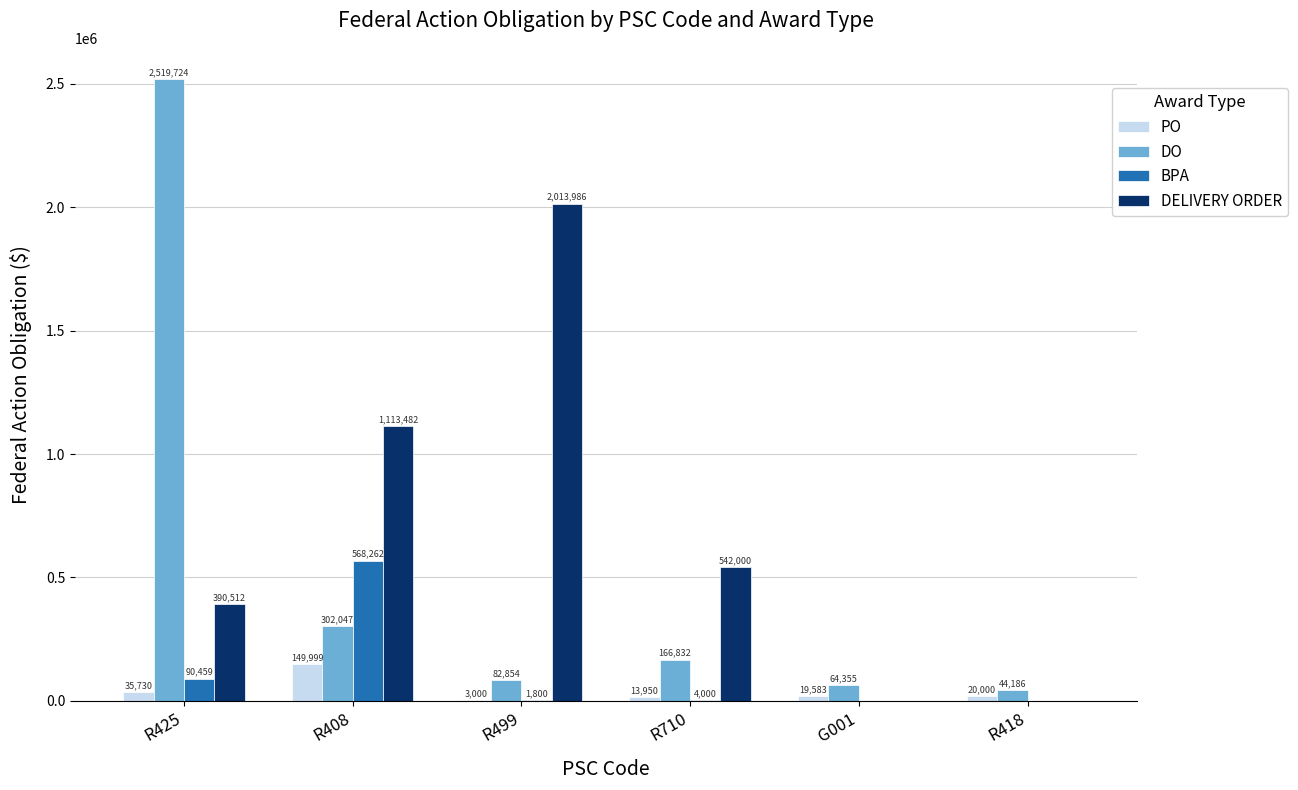

How many categories are shown in the chart?

6